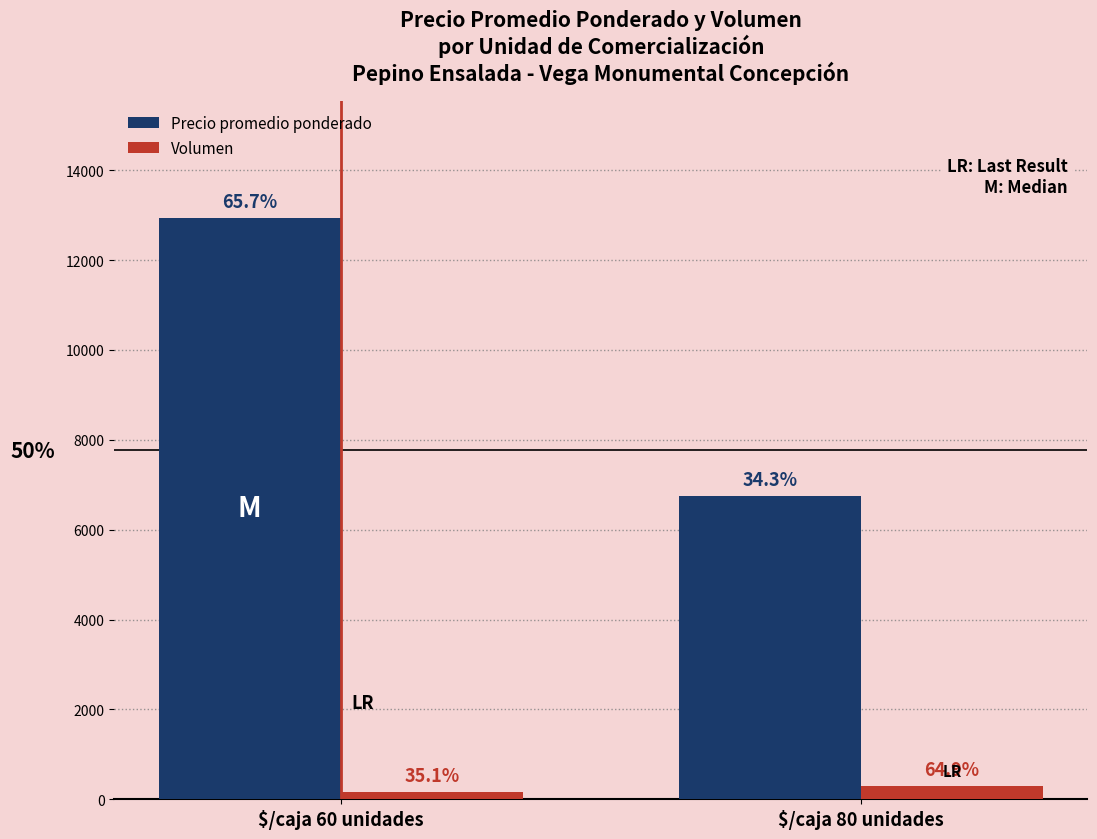

What are all the series names shown in the legend?

Precio promedio ponderado, Volumen